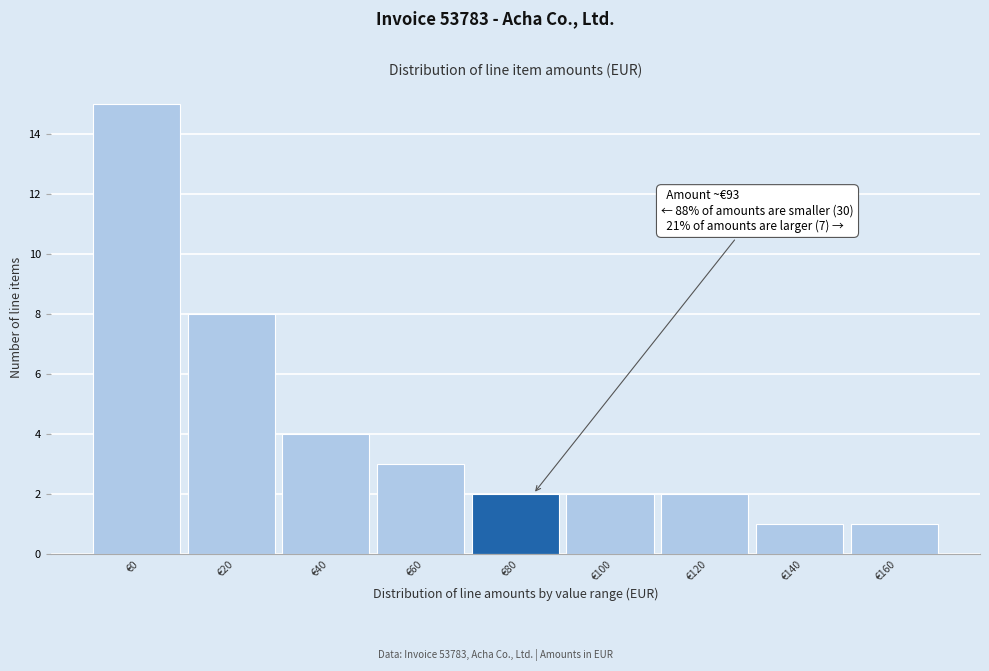

Reading left to right, list all the values displayed in this chart.

€0=15	€20=8	€40=4	€60=3	€80=2	€100=2	€120=2	€140=1	€160=1